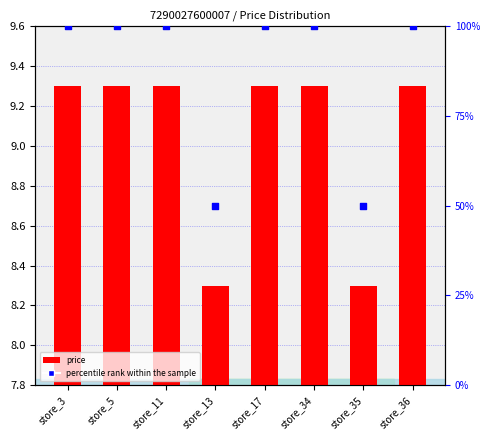

At how many categories does at least one series exceed 41?

8